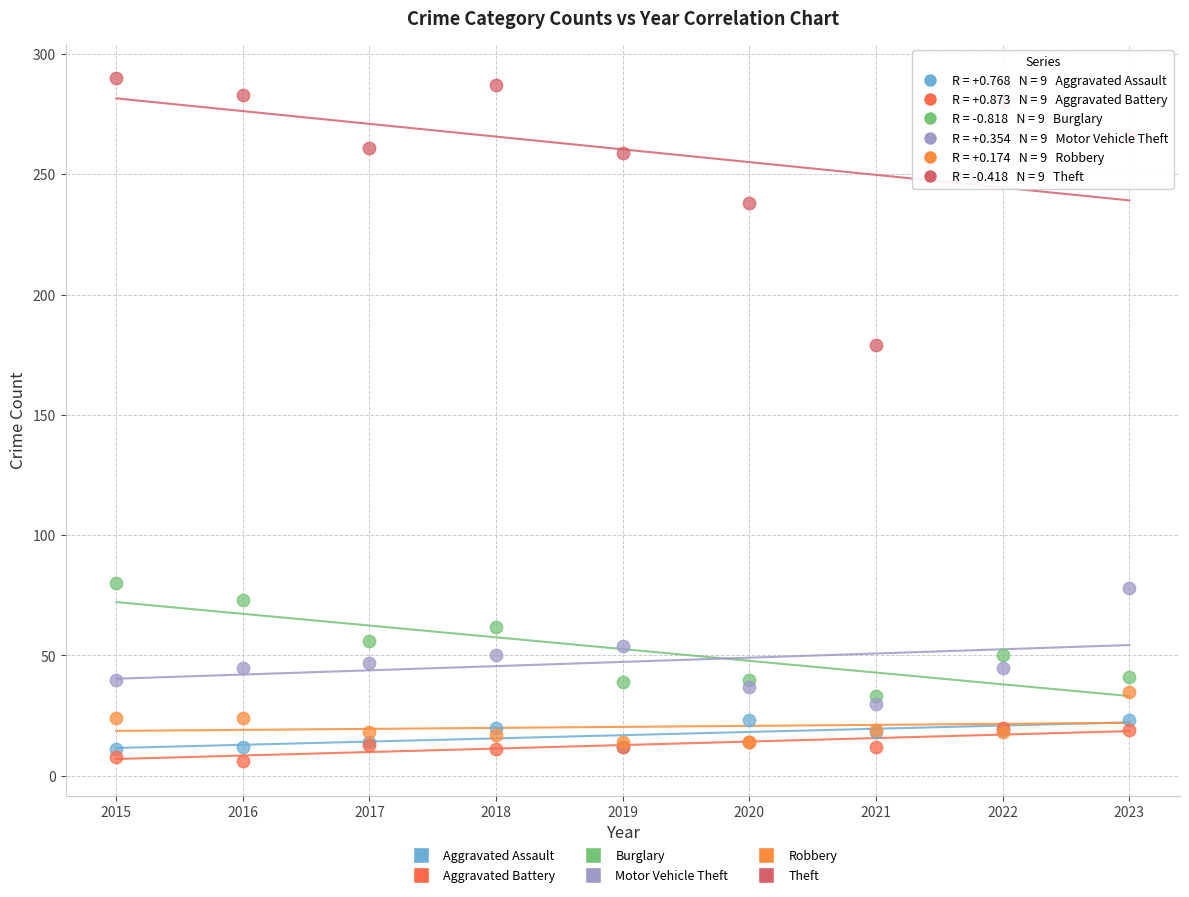

In the Theft series, what Y value is closest to 234?

238